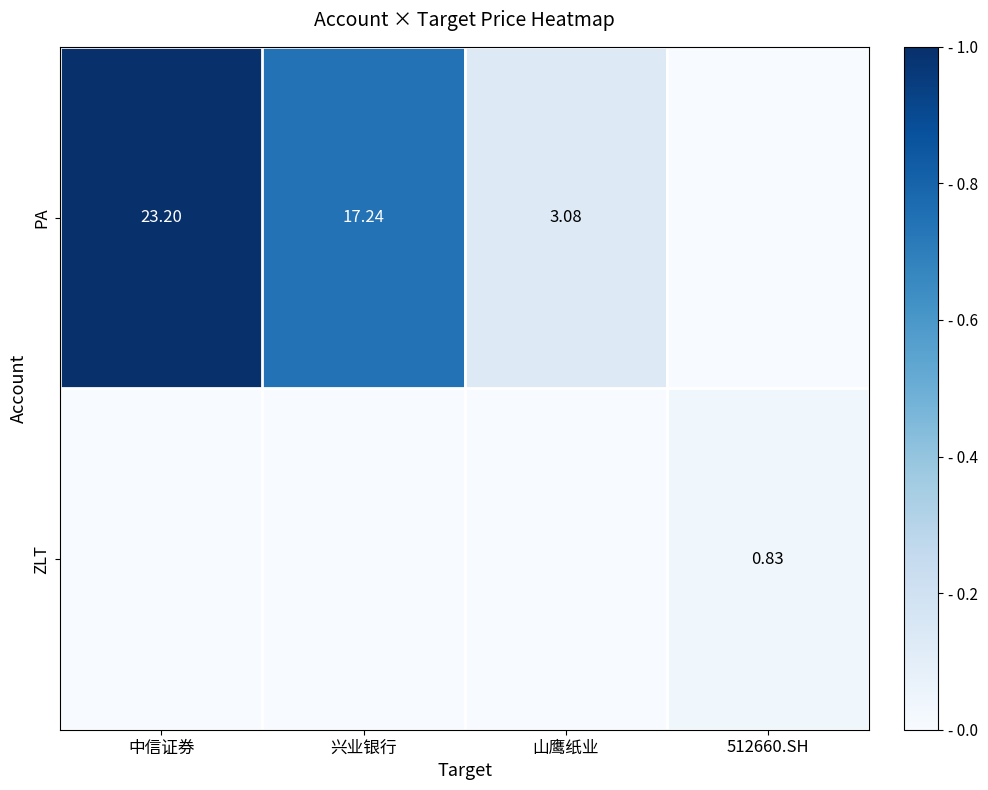

Count the number of data series in this chart.

2